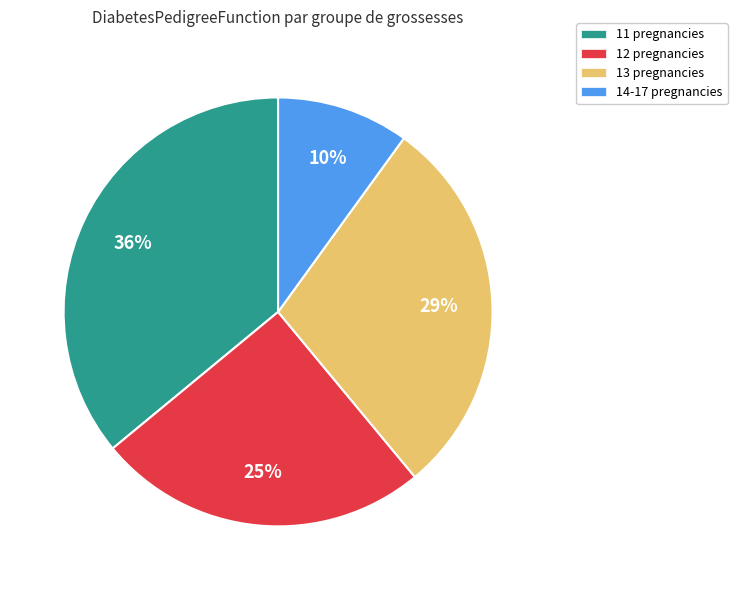

To the nearest percent, what is the difference between the largest and smallest slice percentages?

26%